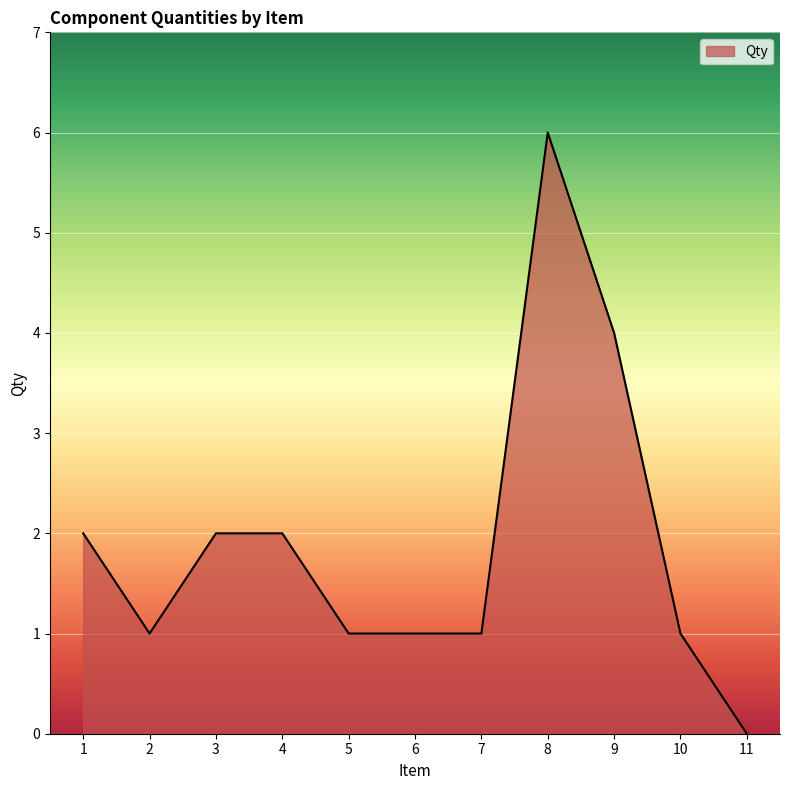

Approximately how many times larger is the value at 6 compared to 8?

0.2